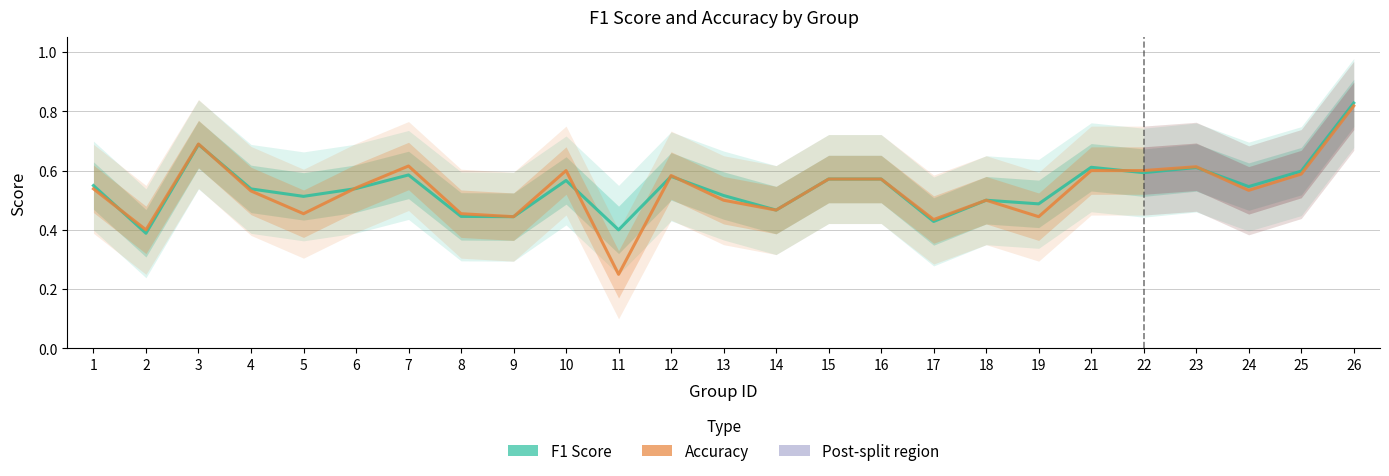

Rank the series by their maximum value, from lowest to highest.

Accuracy, F1 Score